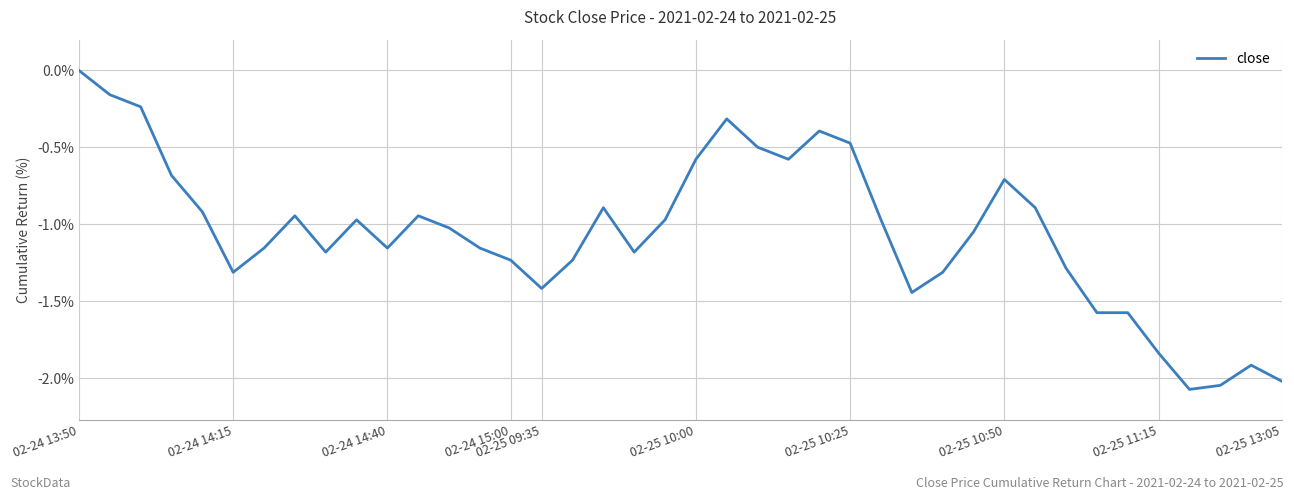

What is the difference between the maximum and minimum values?

2.1